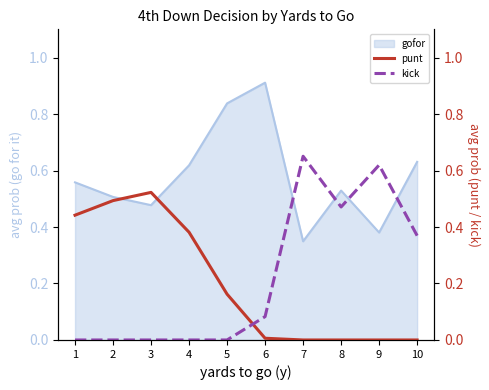

Where is gofor nearest to the value 0?

7